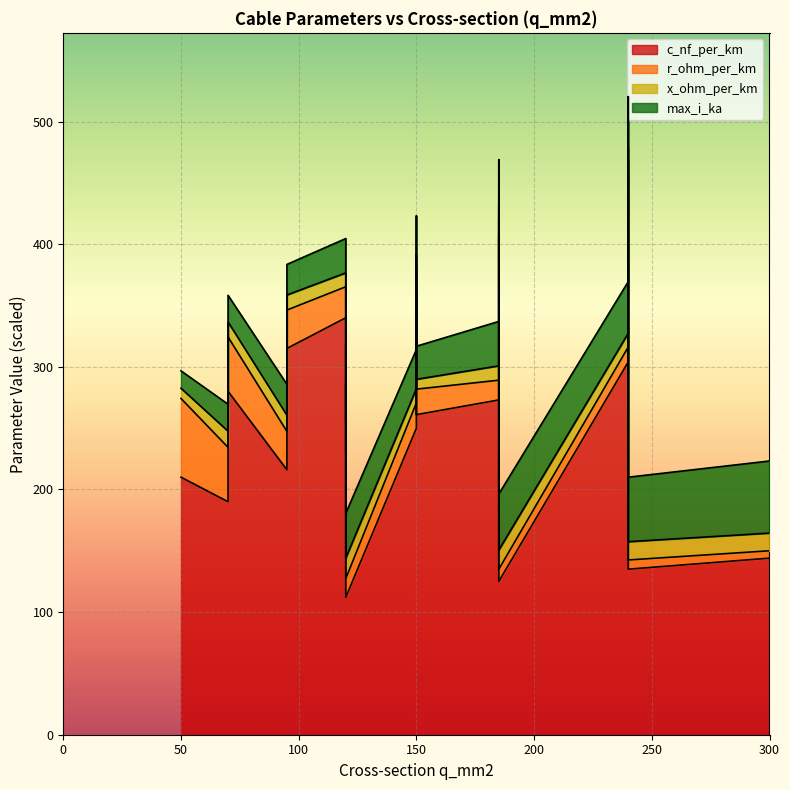

The r_ohm_per_km series shows 0.1 at 95. True or false?

False